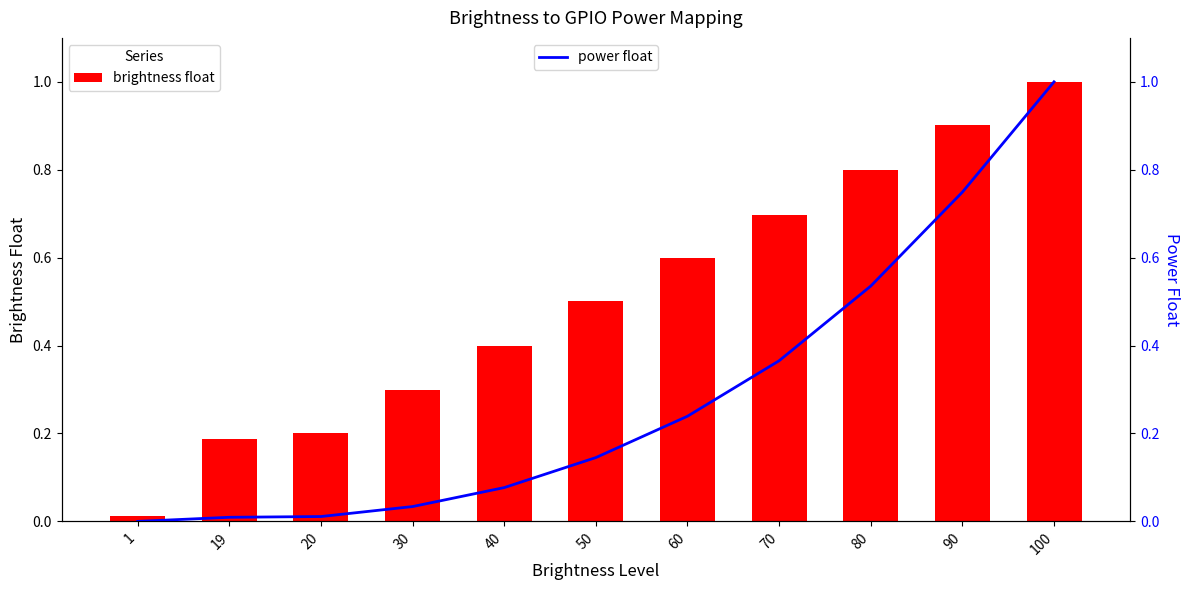

What are all the series names shown in the legend?

brightness float, power float